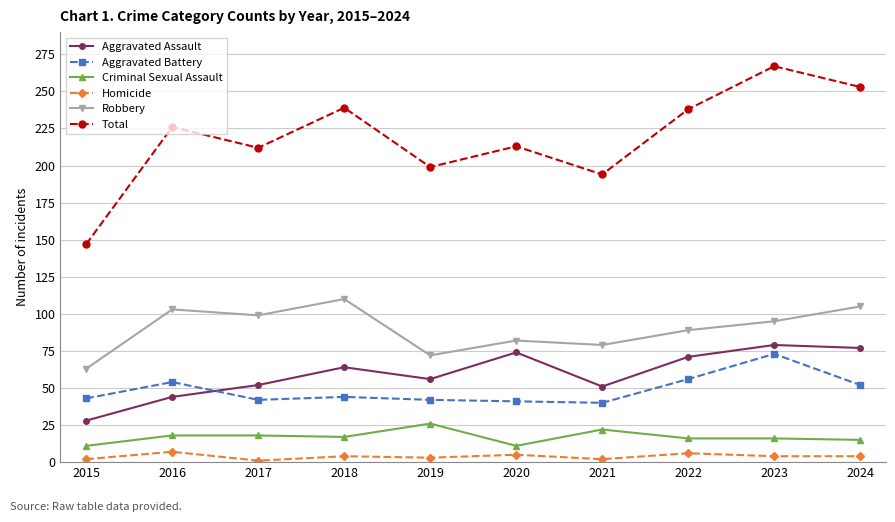

In Aggravated Assault, how many points are lower than both neighbors (excluding endpoints)?

2